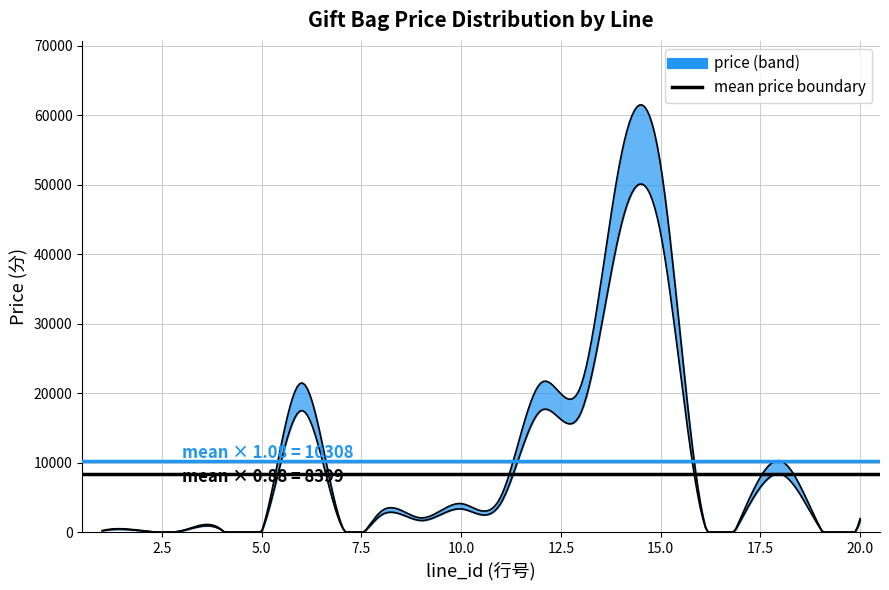

Reading left to right, what are all the values shown in this chart?

price: 200	200	200	300	100	19900	1000	2800	1900	3800	4800	19900	19500	49900	48900	3800	1800	9500	600	1800
count: 0	0	0	0	0	10	0	0	0	0	0	1	0	0	0	0	0	0	0	0